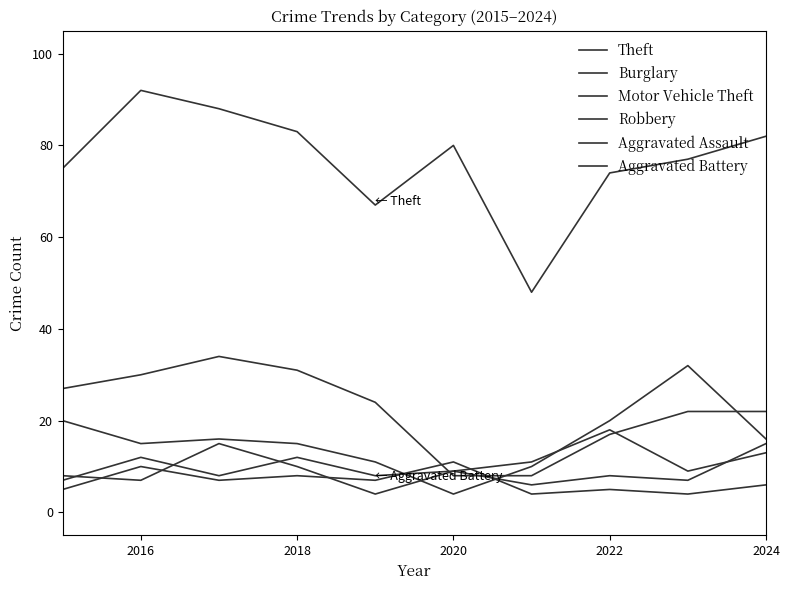

How many lines are shown in the chart?

6